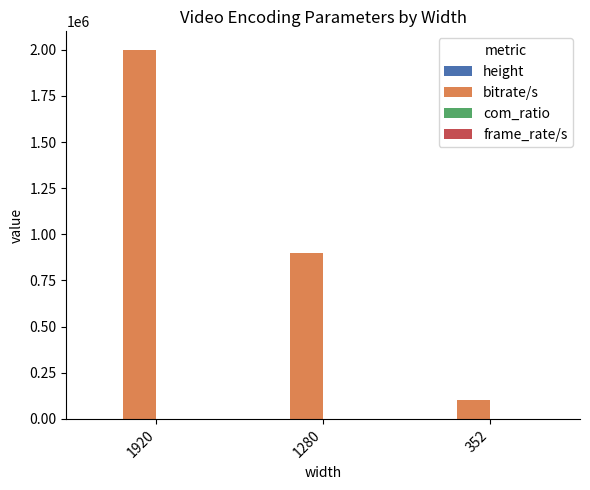

Are the bars grouped side by side (vs. stacked)?

Yes